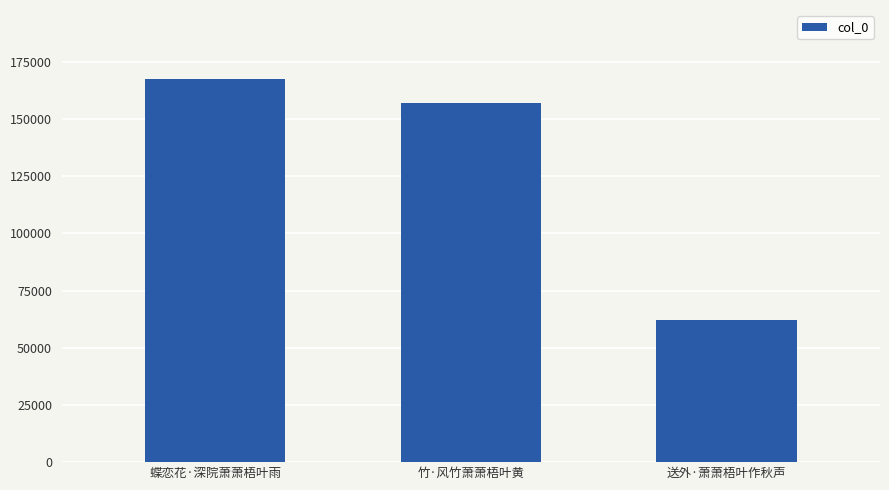

Reading left to right, list all the values displayed in this chart.

蝶恋花·深院萧萧梧叶雨=167527	竹·风竹萧萧梧叶黄=156885	送外·萧萧梧叶作秋声=62147